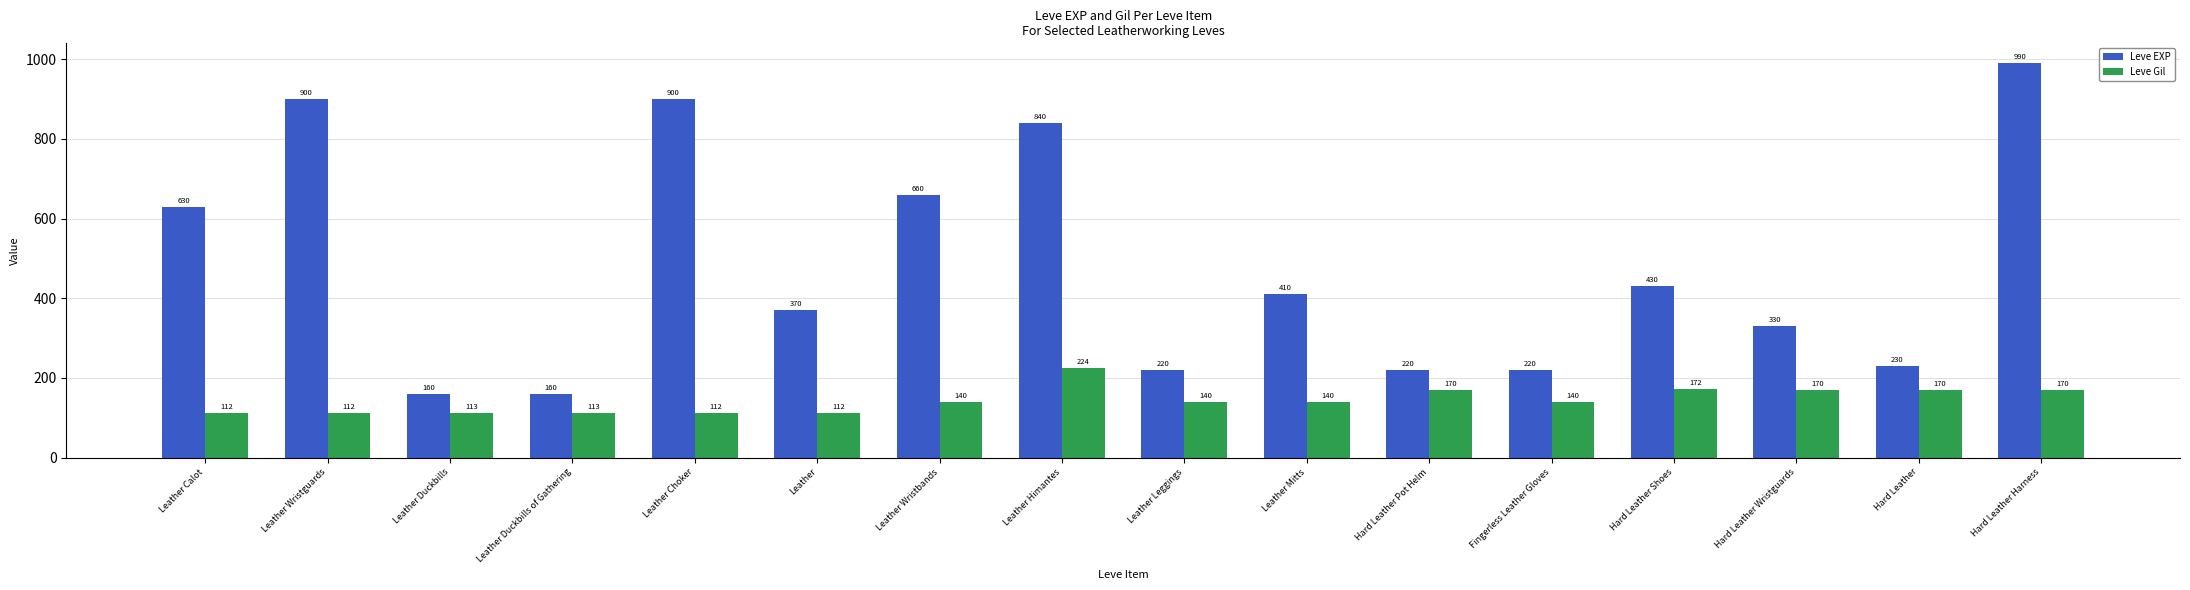

List the series in order of their overall mean, lowest first.

Leve Gil, Leve EXP